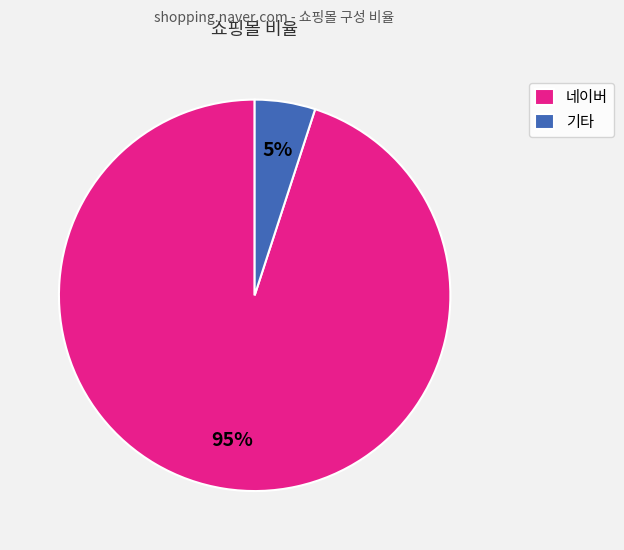

To the nearest percent, what portion does 네이버 represent?

95%